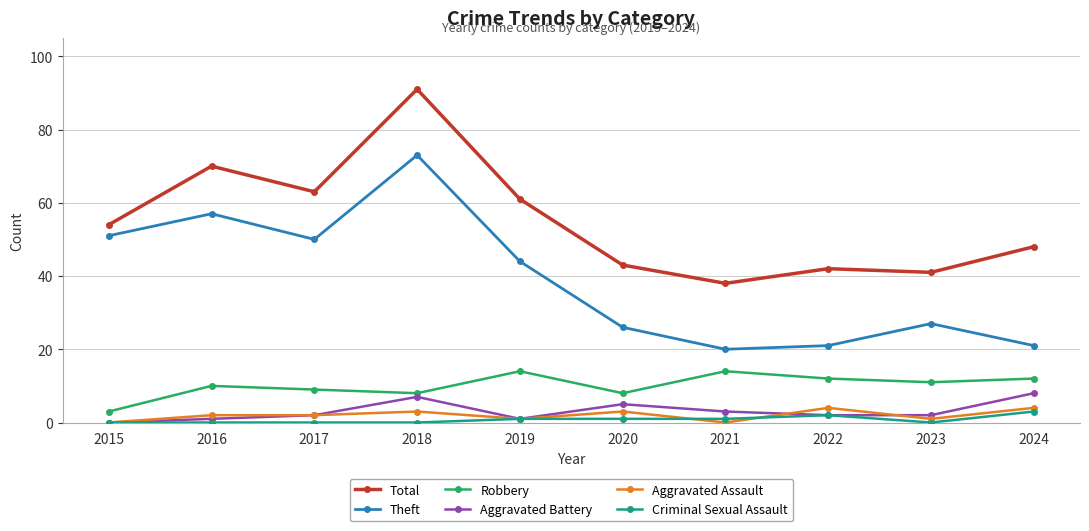

Which series changed the most between 2017 and 2024?

Theft